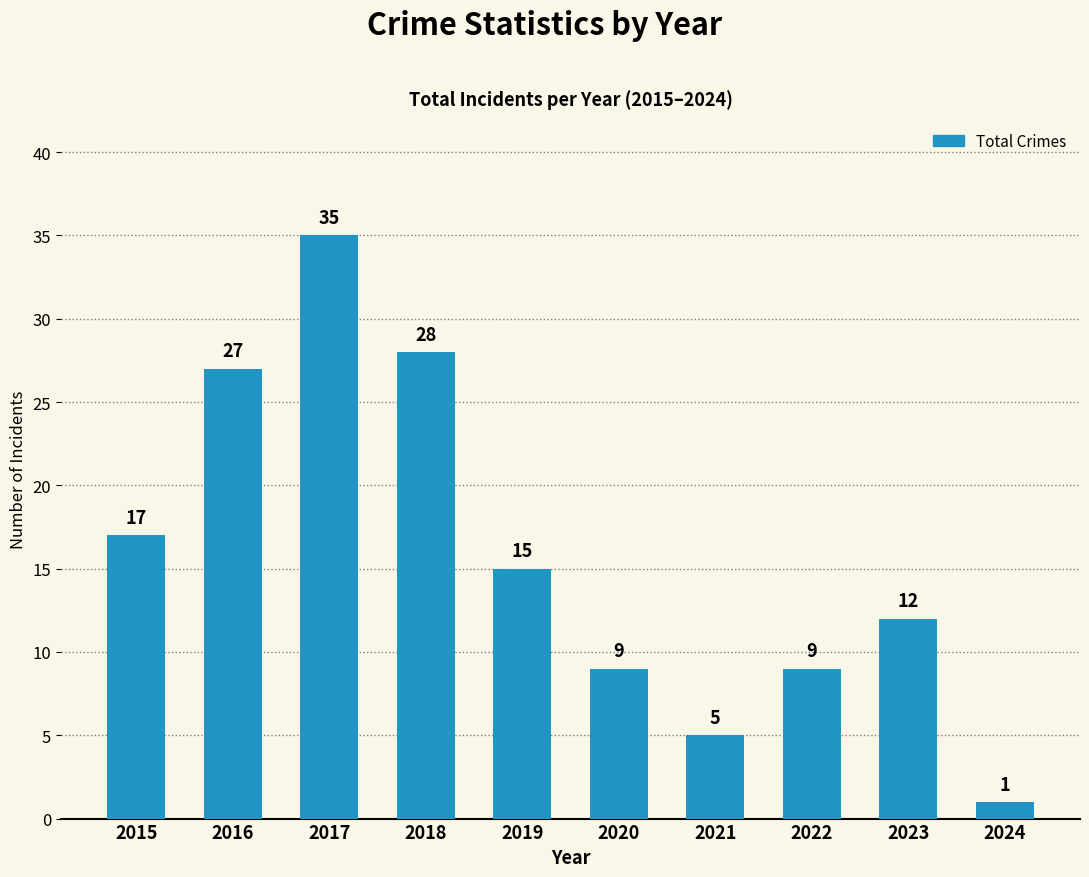

What is the difference between the second highest and second lowest values?

23